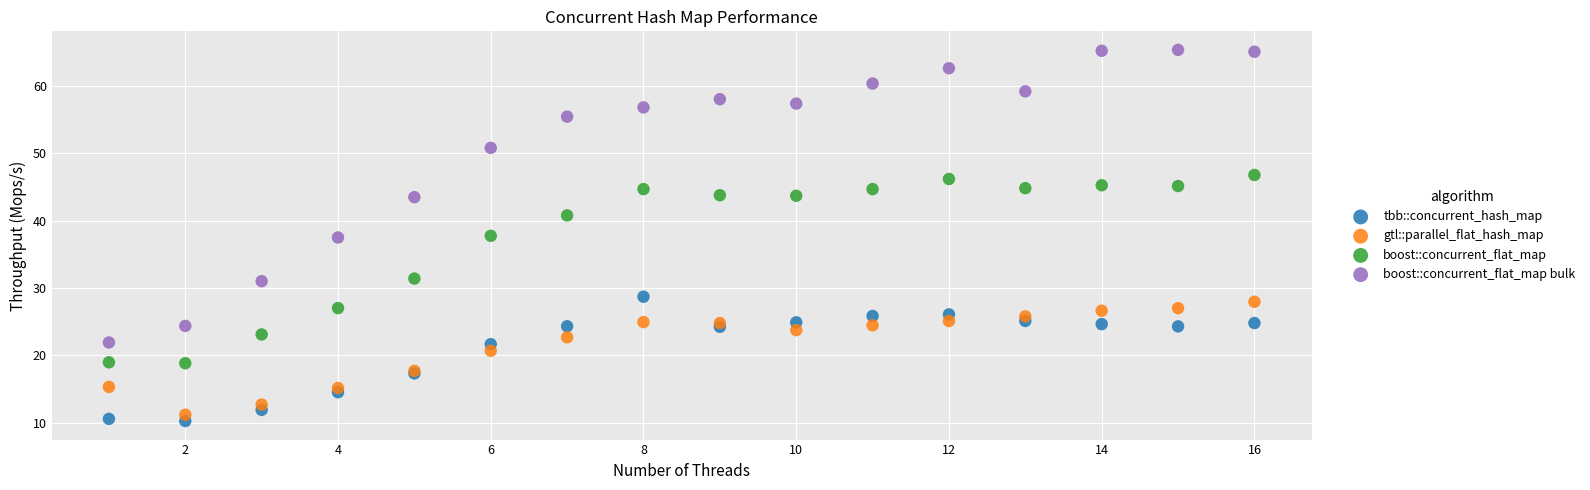

Which series contains the highest Y value?

boost::concurrent_flat_map bulk